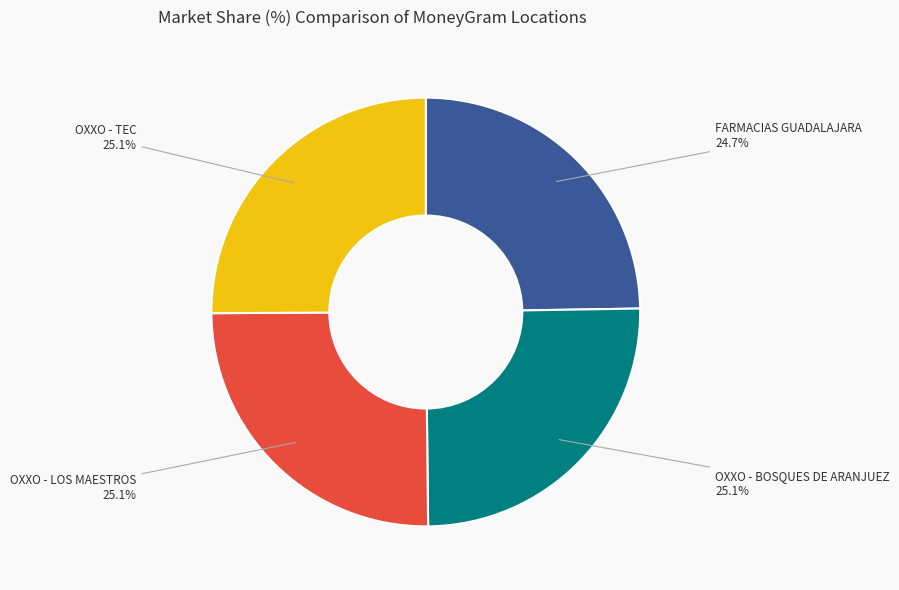

Does any single category account for the majority?

No